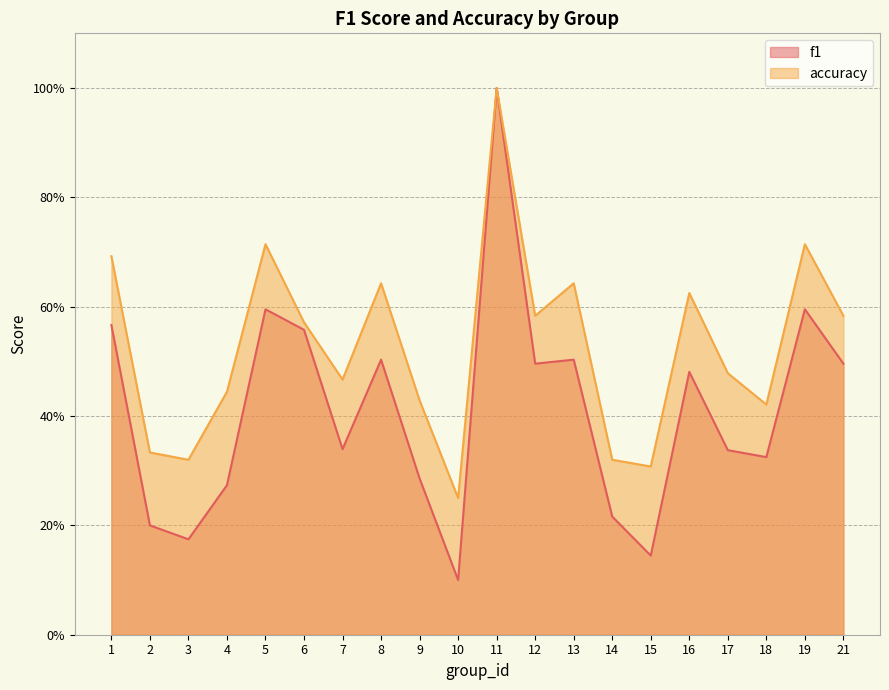

Which series has the largest range (max minus min)?

f1